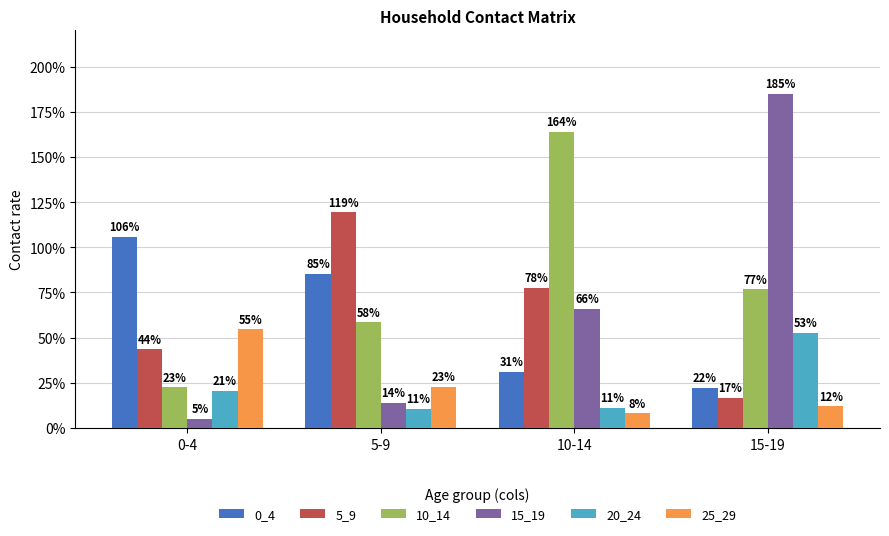

Between 5-9 and 10-14, which series saw the biggest shift?

10_14